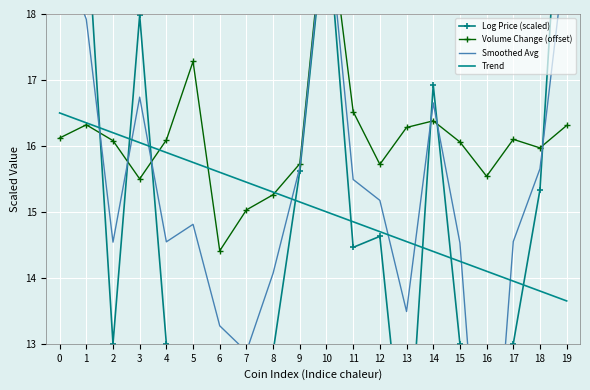

Between 8 and 15, which is larger?

15